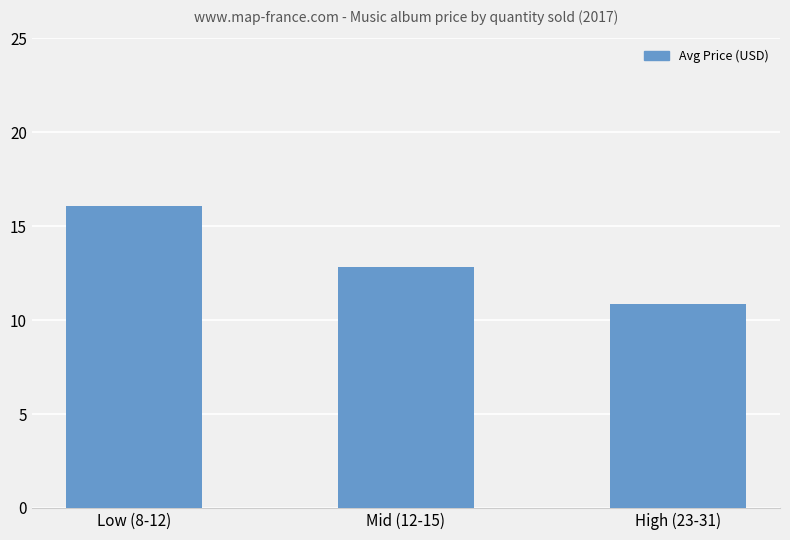

How many bars are there in total?

3